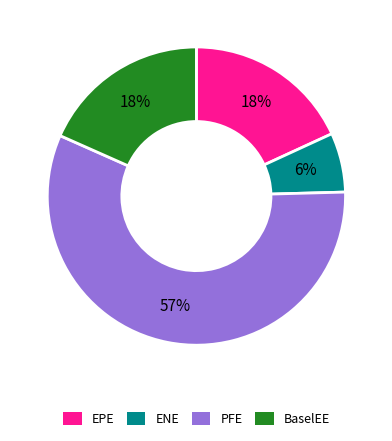

To the nearest percent, what is the average slice percentage?

25%